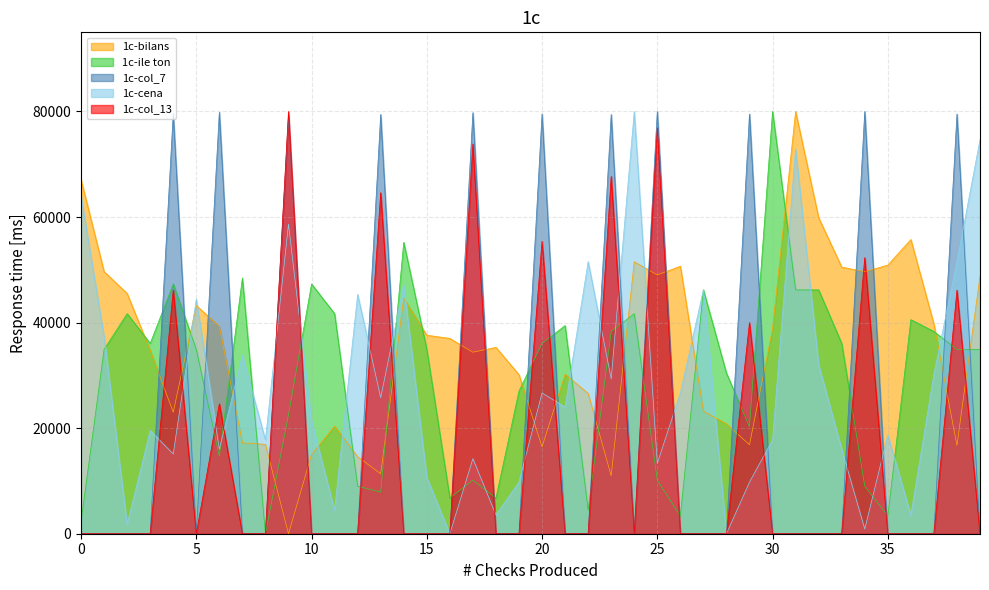

What value does the col_7 series have at 23?

79429.9